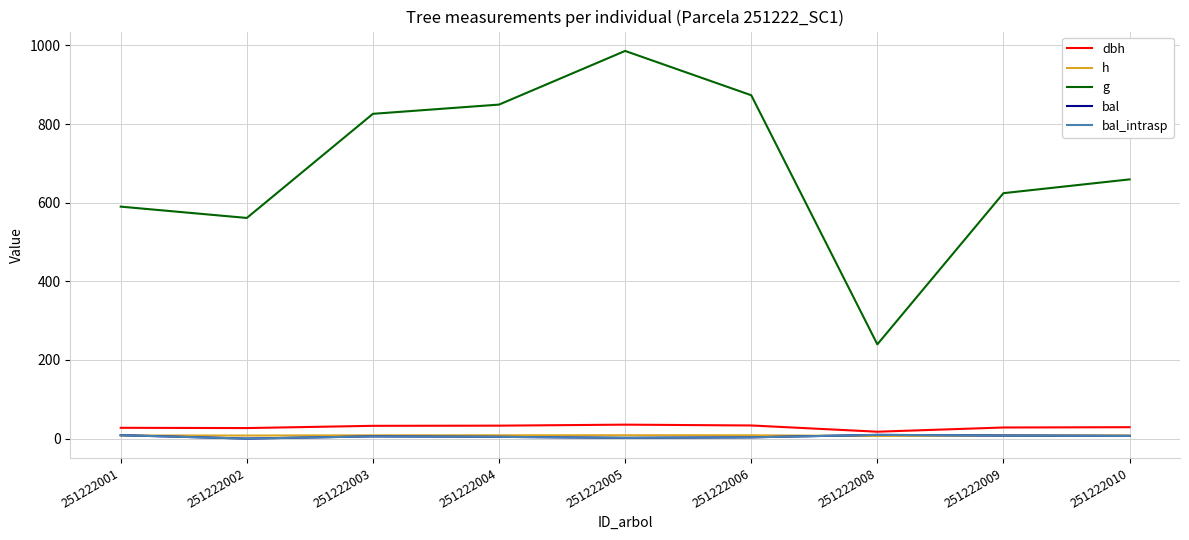

Which series changed the most between 251222006 and 251222009?

g